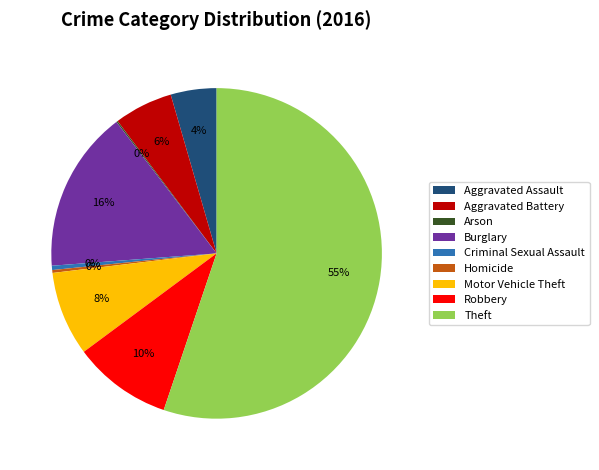

To the nearest percent, what is the combined percentage of Robbery and Homicide?

10%